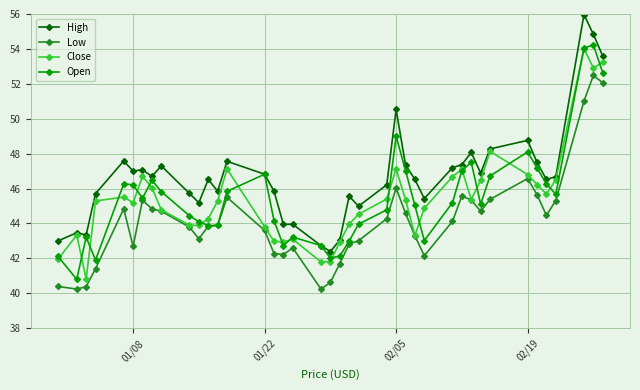

Which series has the largest total across all categories?

High